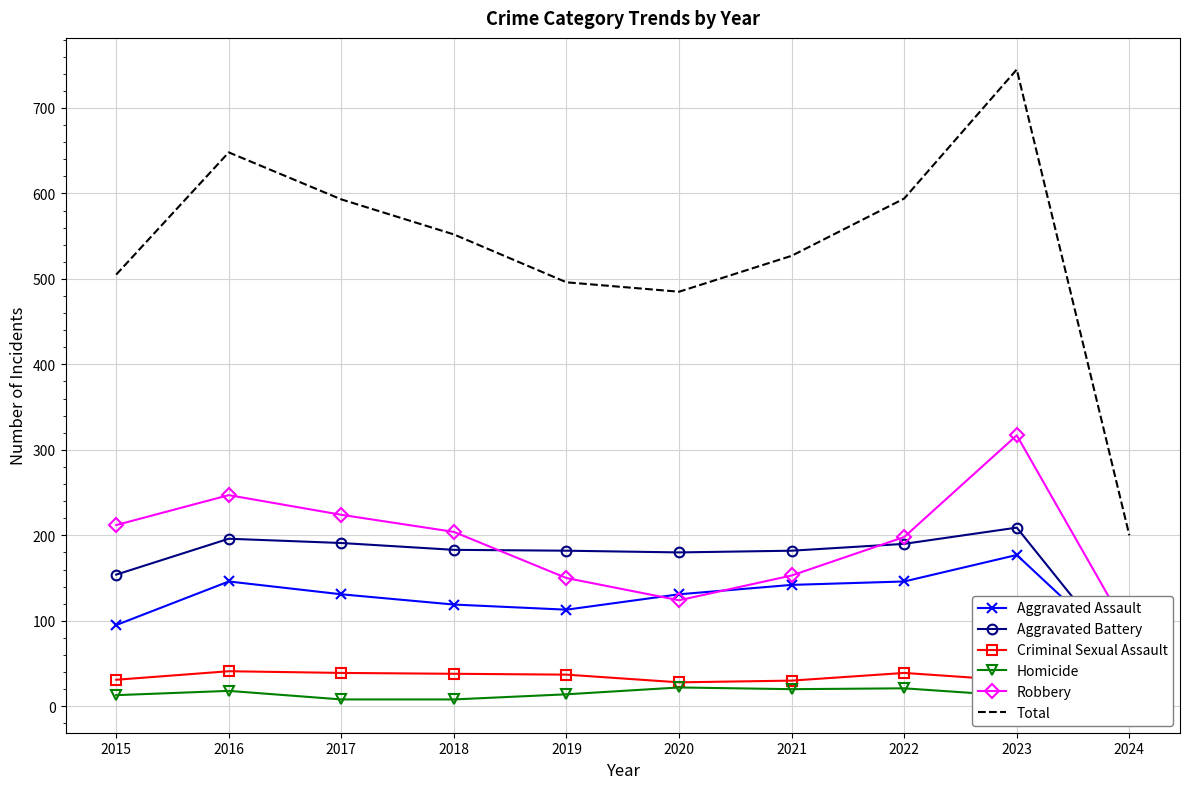

How many interior local peaks does the Aggravated Battery series have?

2